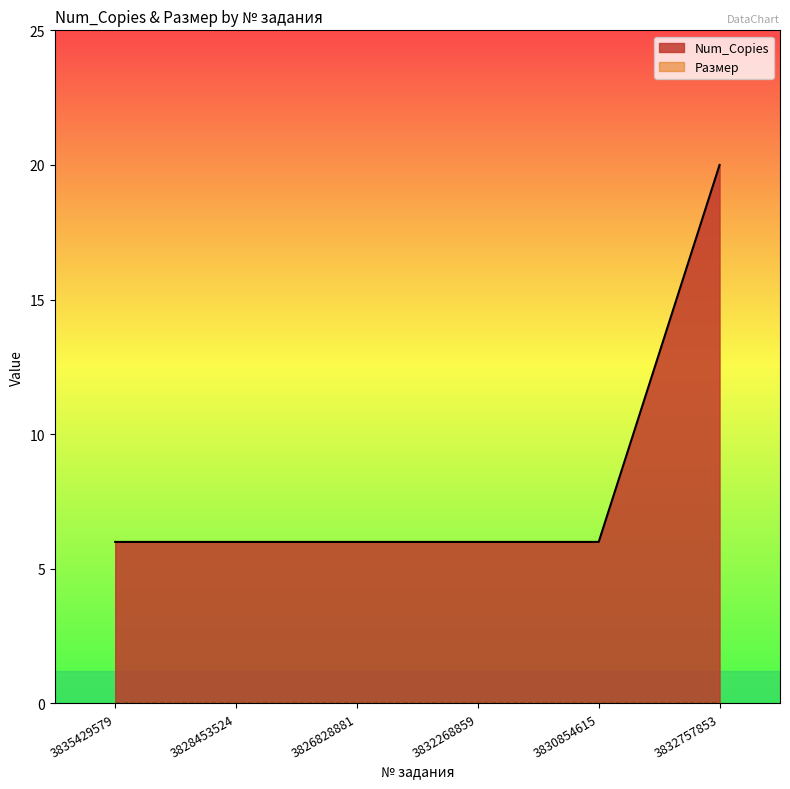

List the labels in order of value, largest first.

3832757853, 3835429579, 3828453524, 3826828881, 3832268859, 3830854615